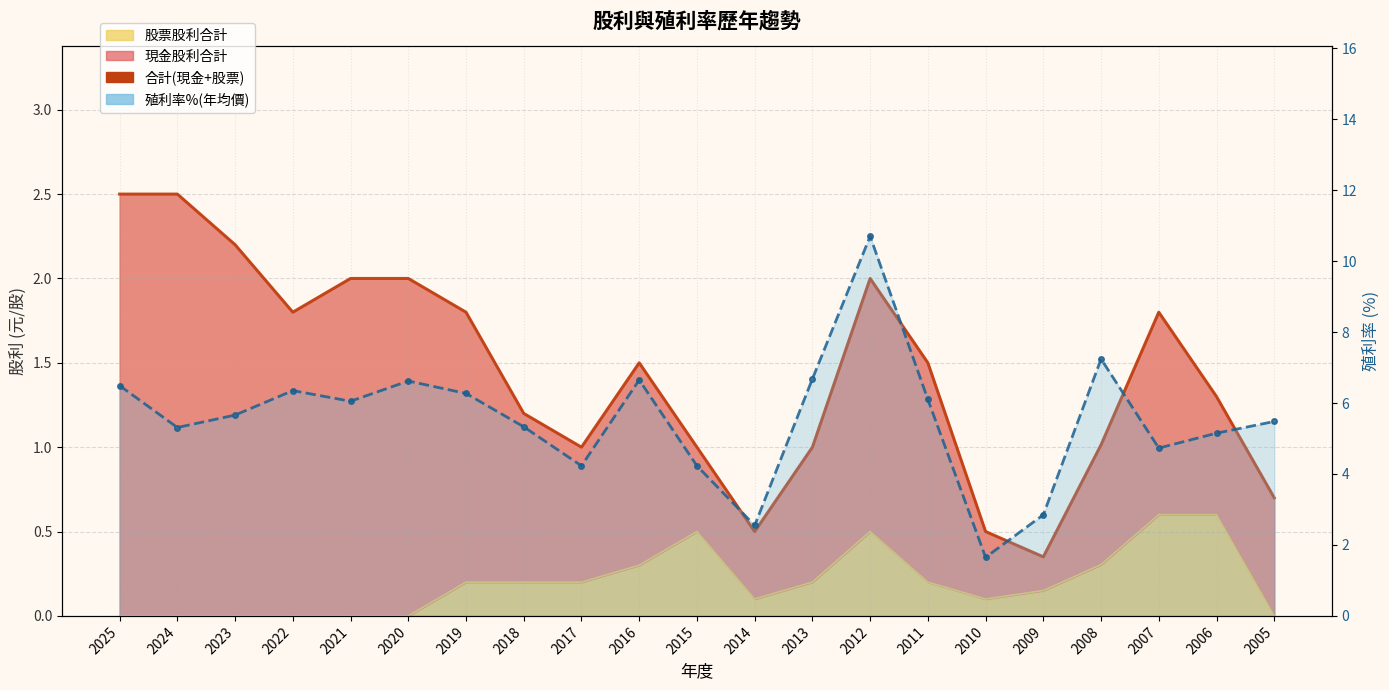

What is the value of the 殖利率%(年均價) point at the 3rd from the left?

5.7